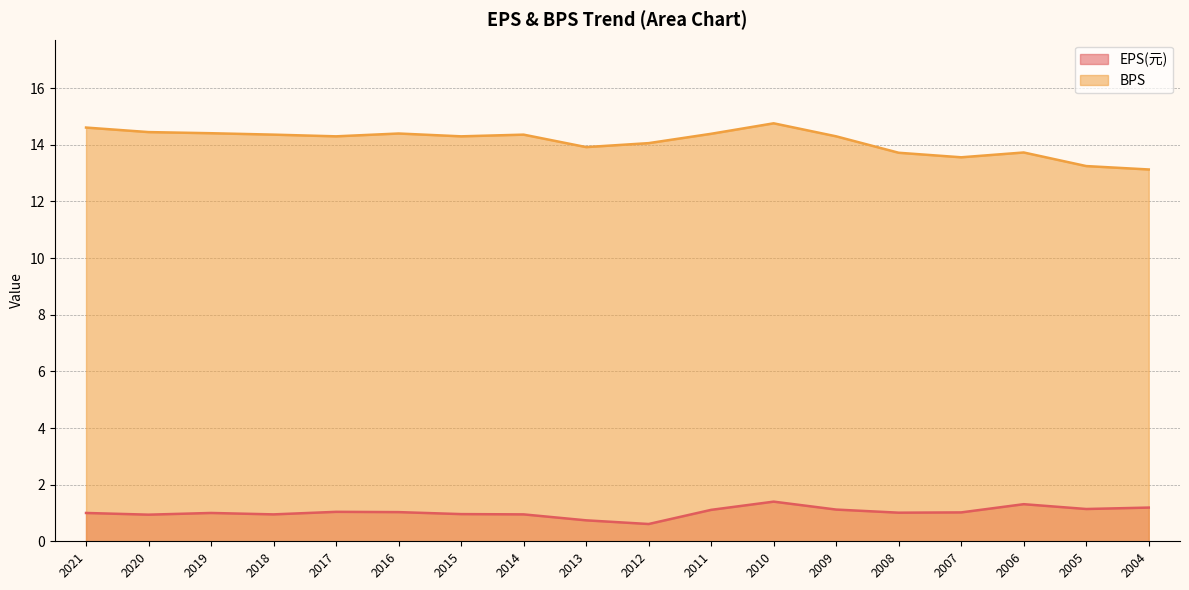

What is the difference between the highest and lowest values at 2020?

13.5